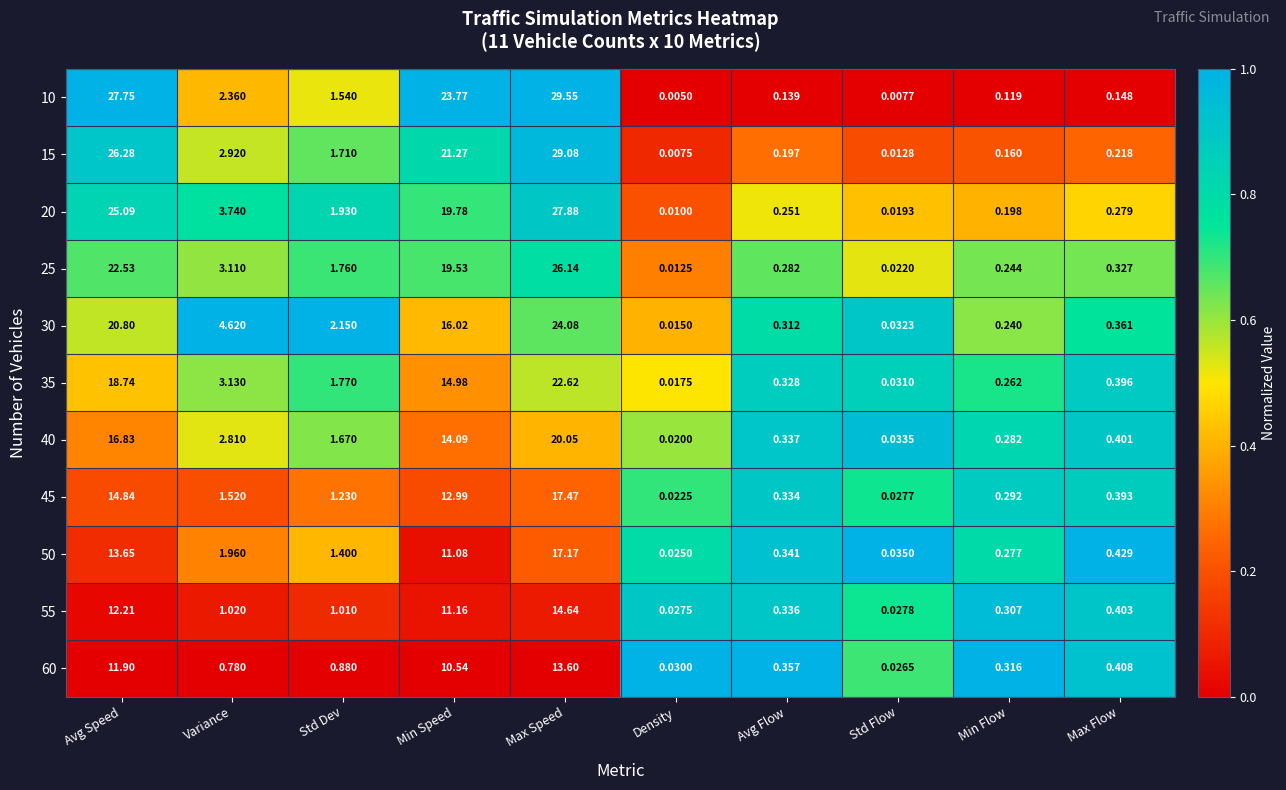

List the labels in order of 40 value, smallest first.

Density, Std Flow, Min Flow, Avg Flow, Max Flow, Std Dev, Variance, Min Speed, Avg Speed, Max Speed